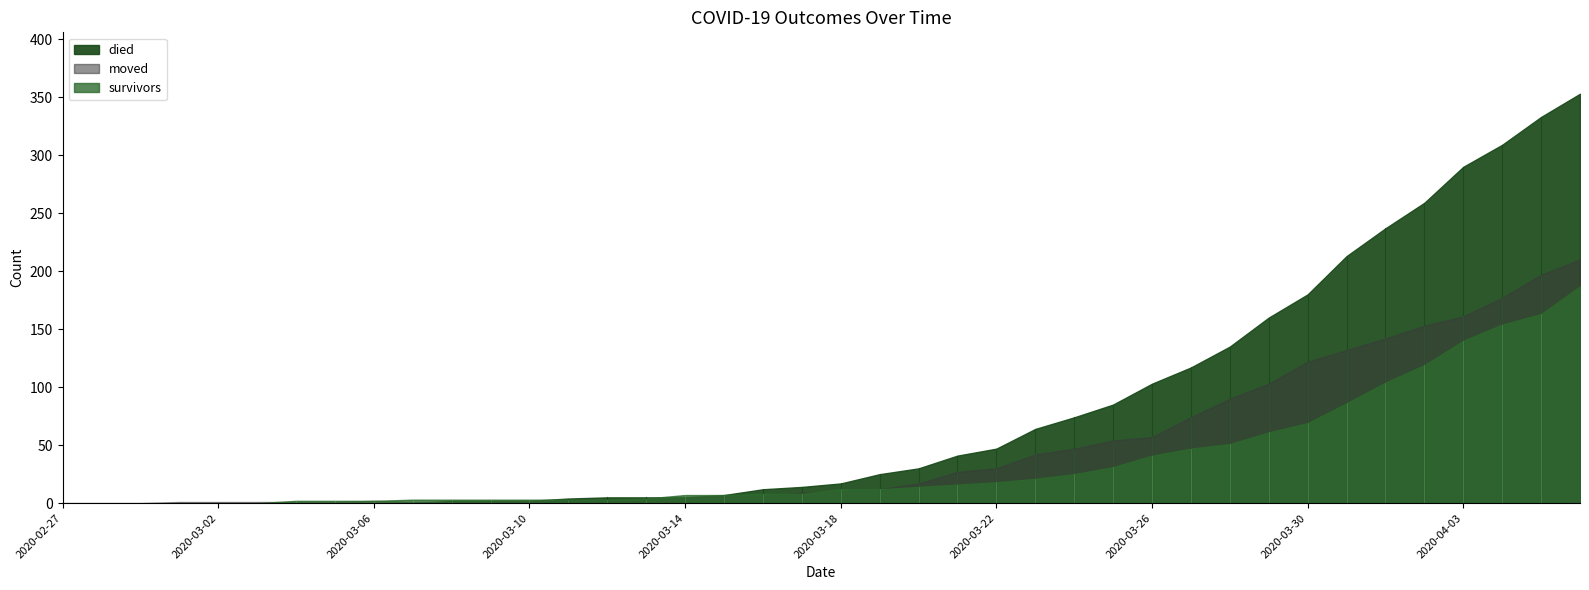

How many series are shown in this chart?

3